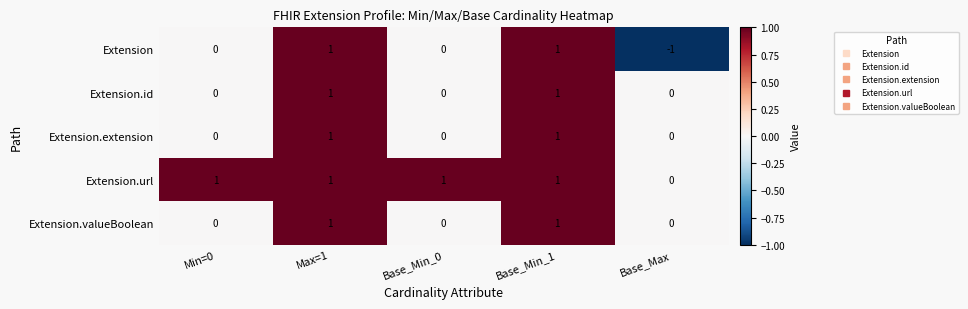

Which series has the widest spread of values?

Extension